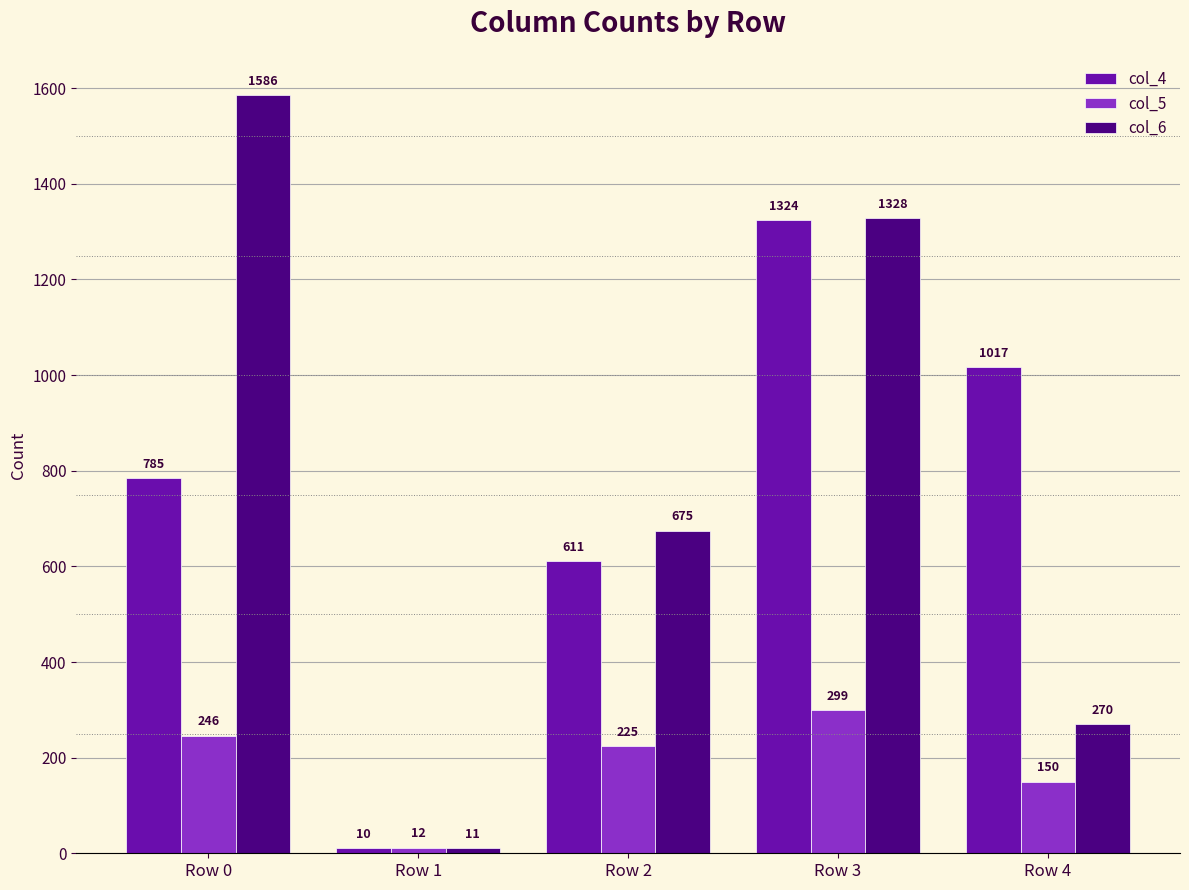

List the series in order of their peak value, highest first.

col_6, col_4, col_5